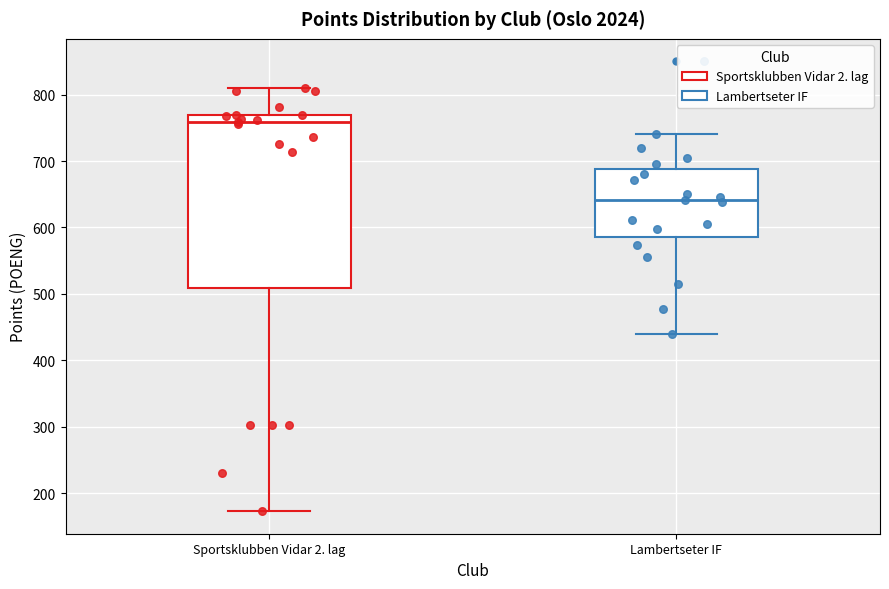

Reading left to right, read every box against the y-axis: the position of its median line, the range the box covers, and the ends of its whiskers. The values are not printed on the chart, so give them approximately, as read against the axis.

Sportsklubben Vidar 2. lag: median 760, box 510 to 770, whiskers 170 to 810
Lambertseter IF: median 640, box 590 to 690, whiskers 440 to 740